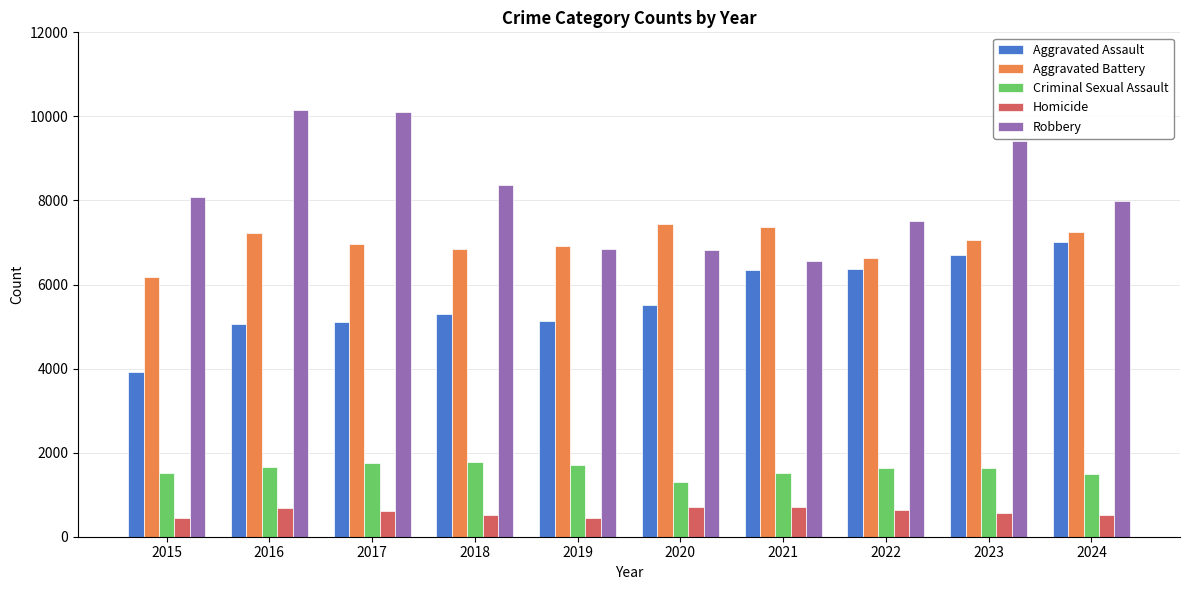

How many bars are there in total?

50